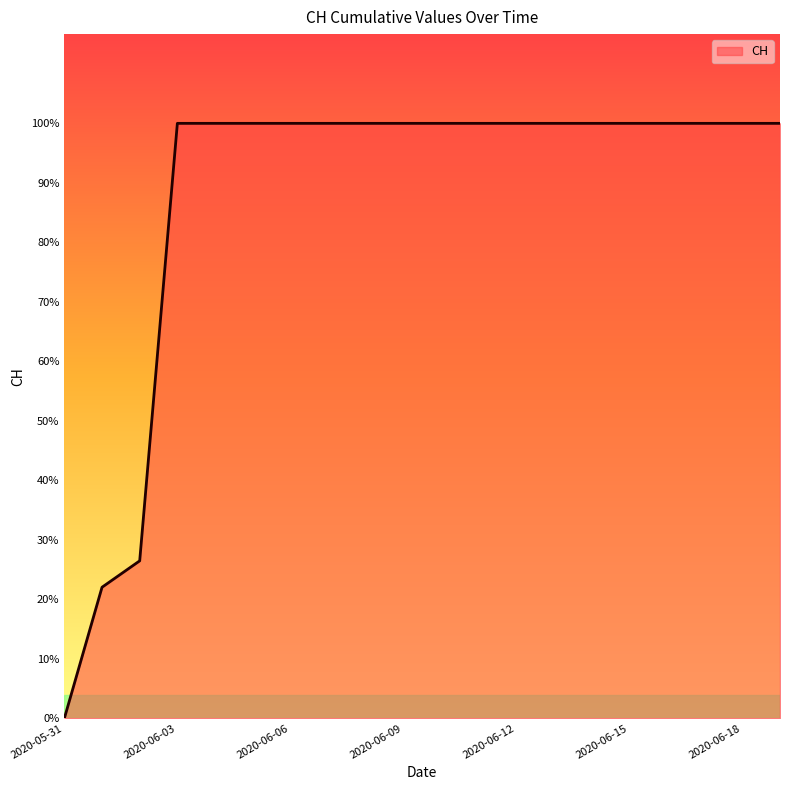

Which label corresponds to the smallest value in the chart?

2020-05-31